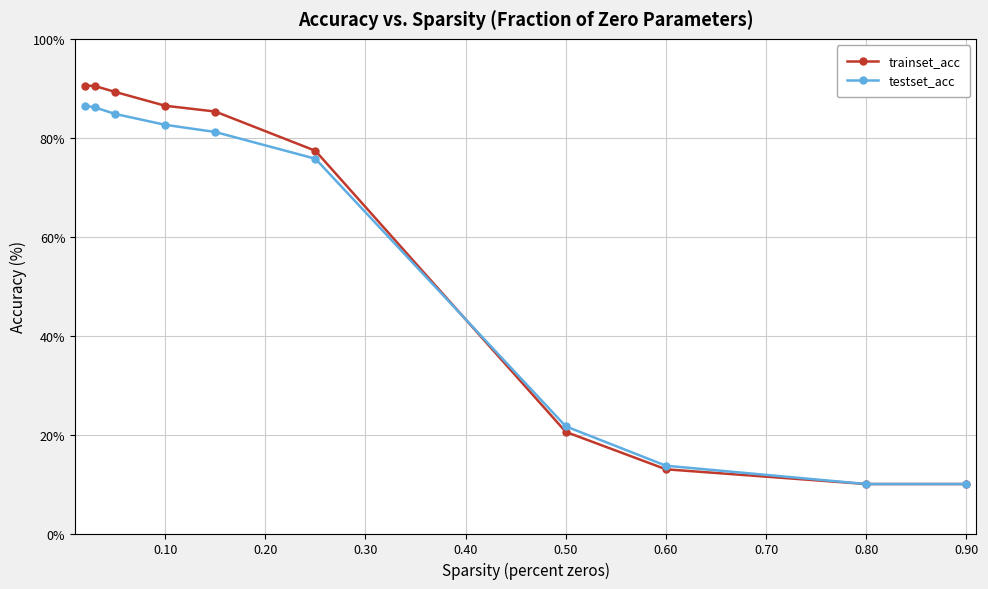

Count the number of data series in this chart.

2